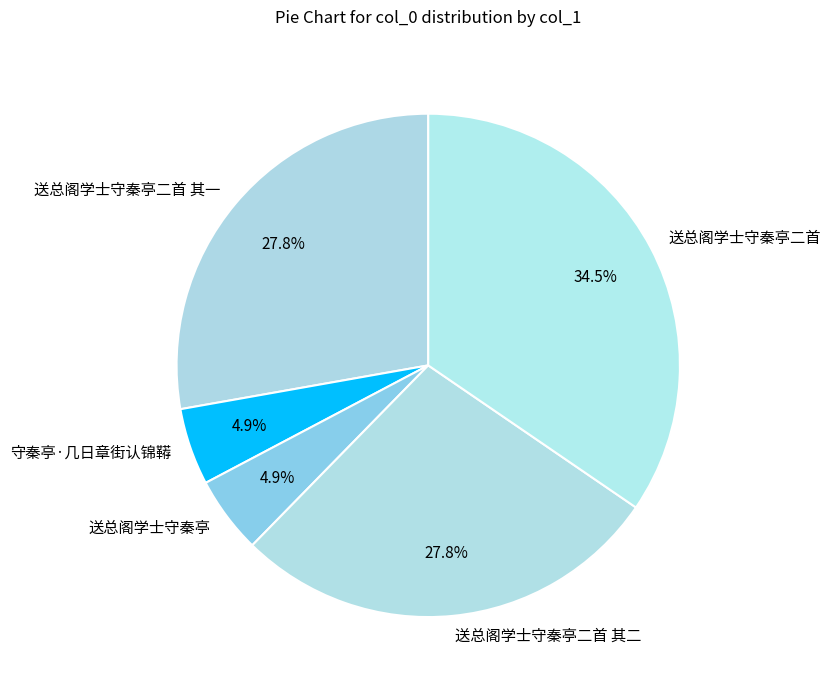

To the nearest percent, what is the combined percentage of 送总阁学士守秦亭 and 送总阁学士守秦亭二首?

39%